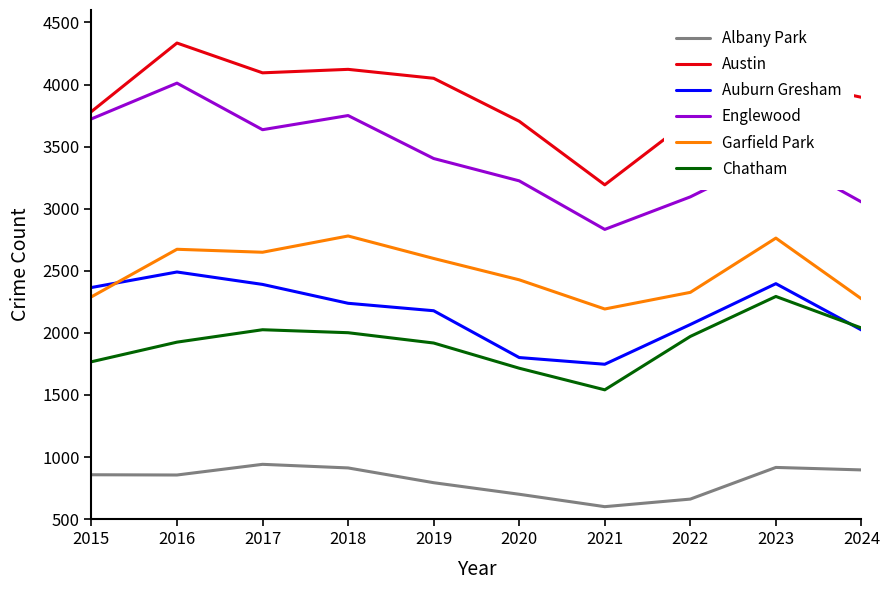

Does the chart have visible grid lines?

No